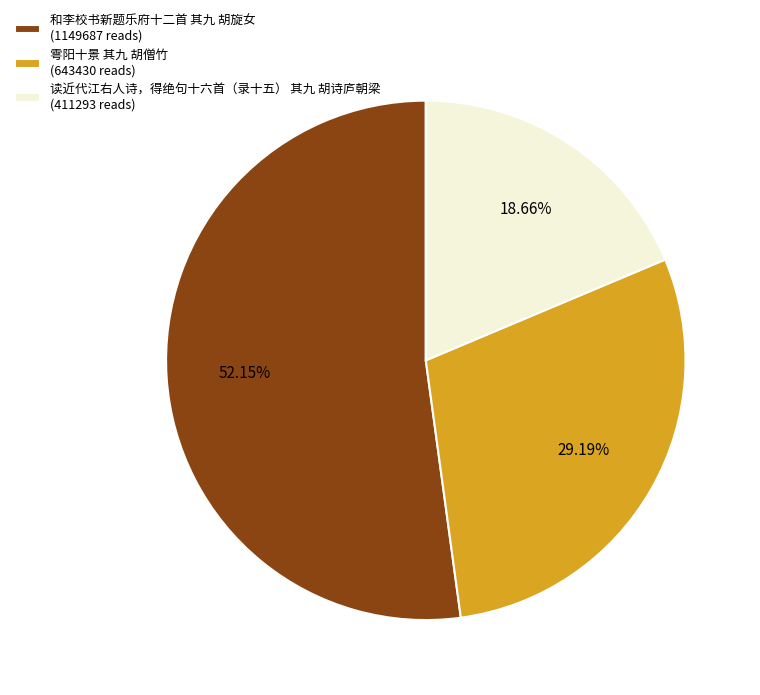

Which category has the biggest portion of the pie?

和李校书新题乐府十二首 其九 胡旋女